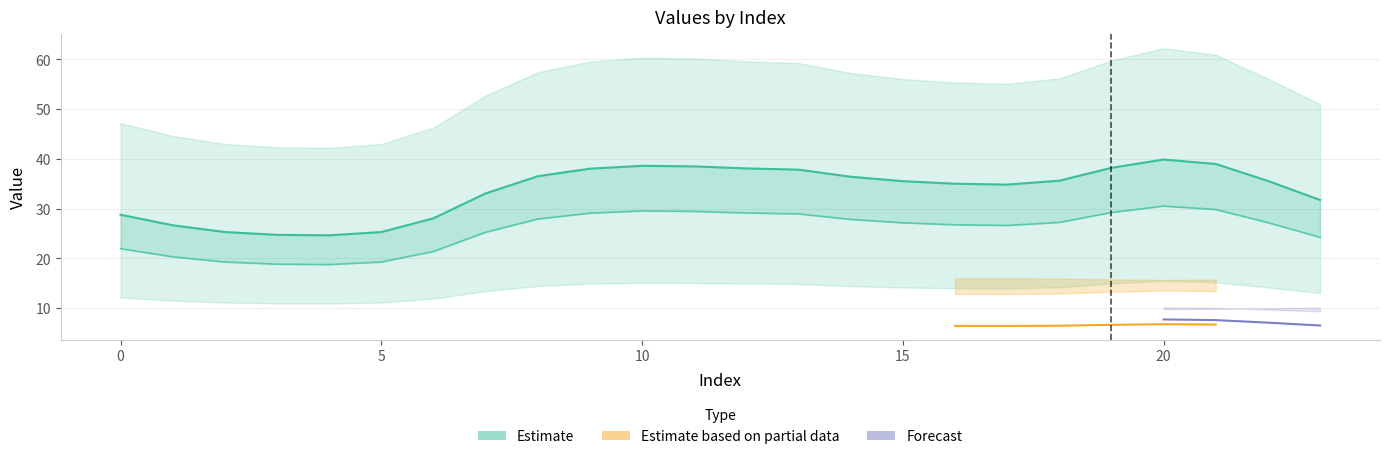

What is the value of the 0 point at the 13th from the left?

38.1